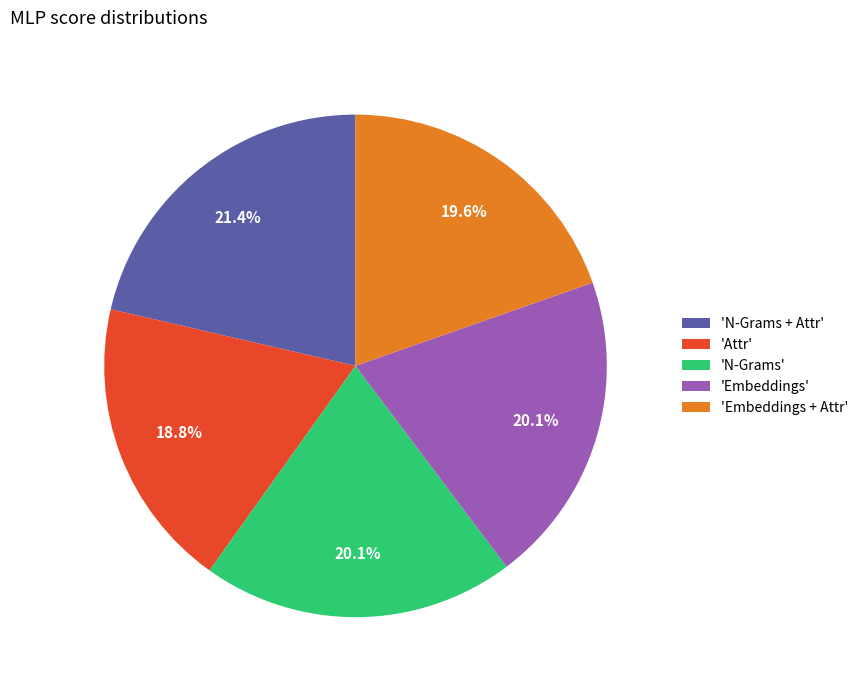

Is there a majority slice in this chart?

No